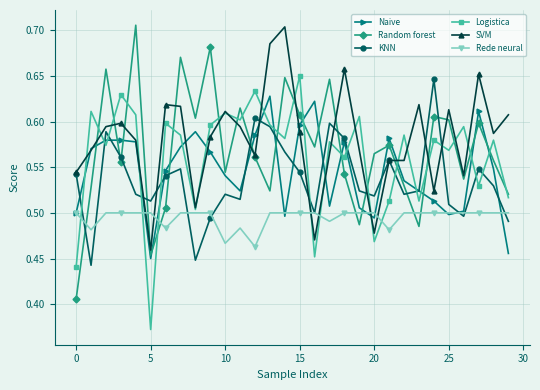

At how many categories does at least one series exceed 0?

30